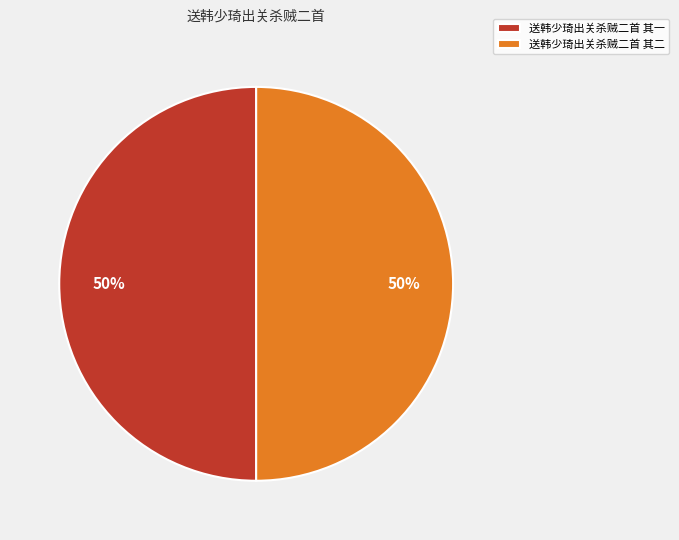

The 送韩少琦出关杀贼二首 其二 slice represents 50% of the pie. True or false?

True